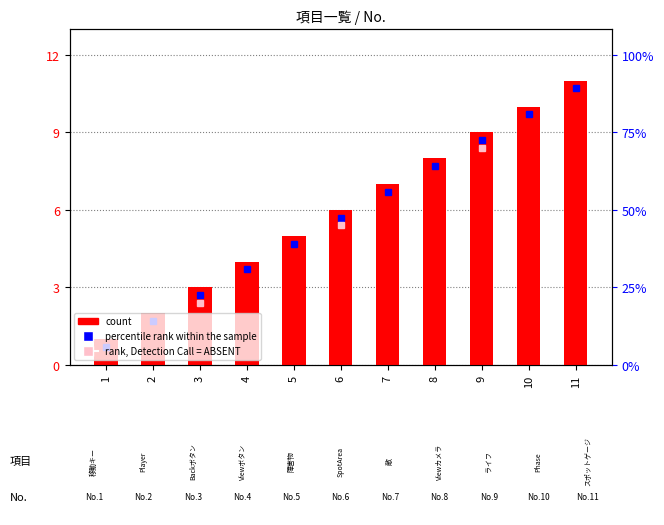

Reading left to right, what are all the values shown in this chart?

1	2	3	4	5	6	7	8	9	10	11